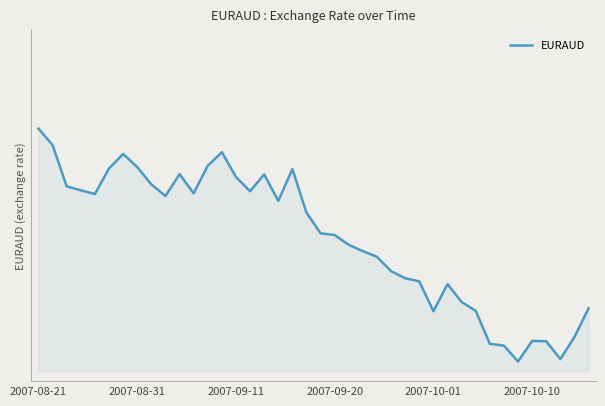

Rank the categories by value from highest to lowest.

2007-08-21, 2007-08-31, 13, 6, 12, 7, 2007-10-10, 18, 10, 16, 14, 8, 2007-09-11, 2007-09-20, 15, 11, 2007-10-01, 9, 17, 19, 20, 21, 22, 23, 24, 25, 26, 27, 29, 30, 39, 31, 28, 38, 35, 36, 32, 33, 37, 34